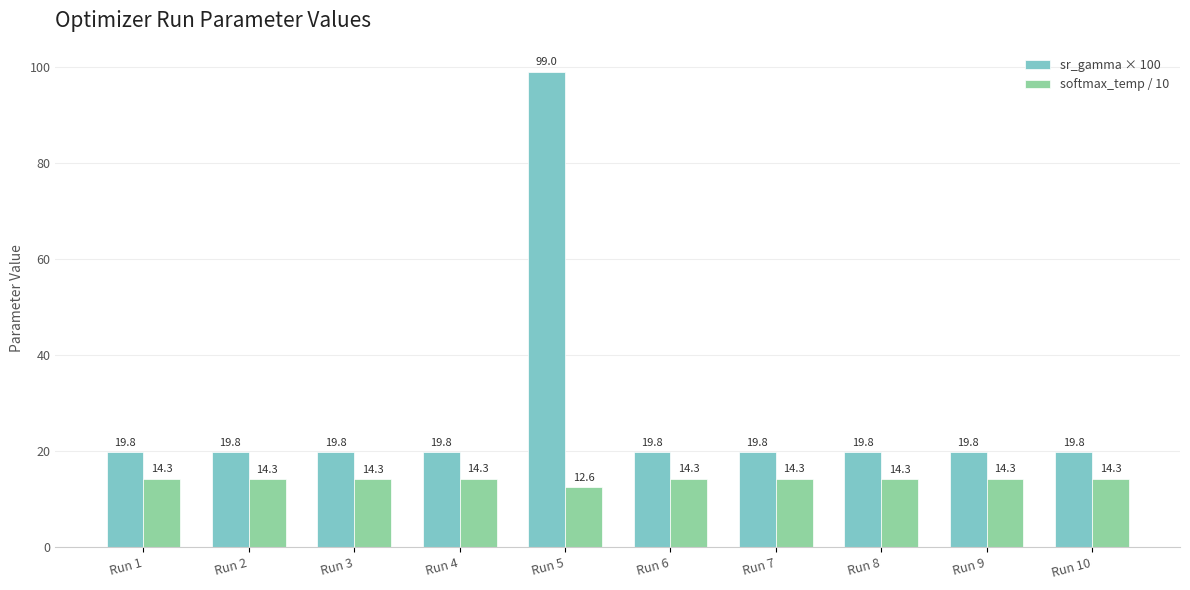

How many groups of bars are there?

10